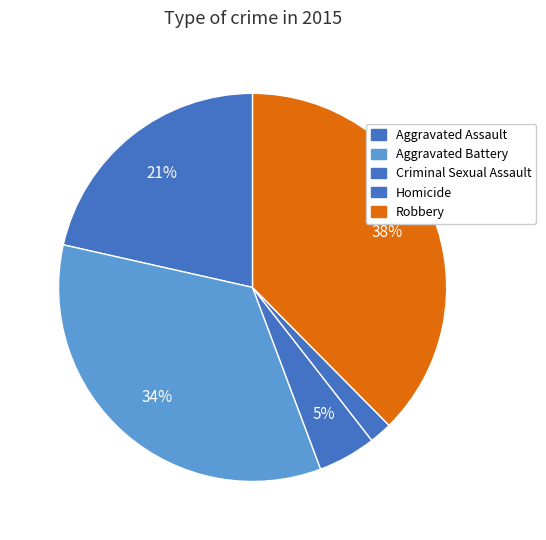

To the nearest percent, what percentage of the pie is Robbery?

38%